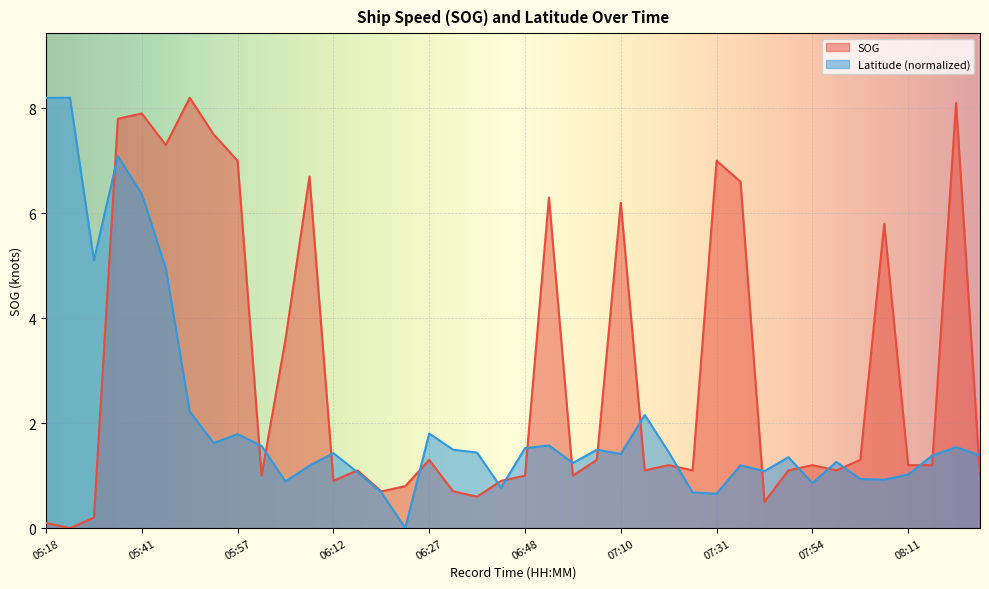

How many positive values does the Latitude series have?

39